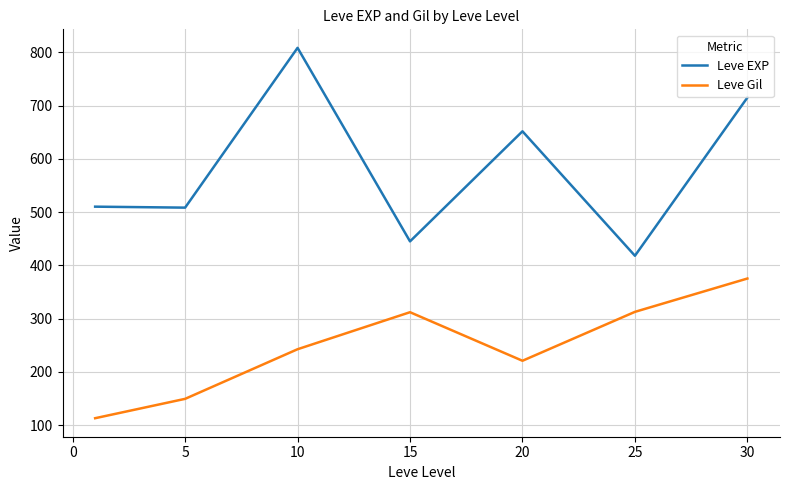

What is the lowest value of the Leve EXP series?

418.0